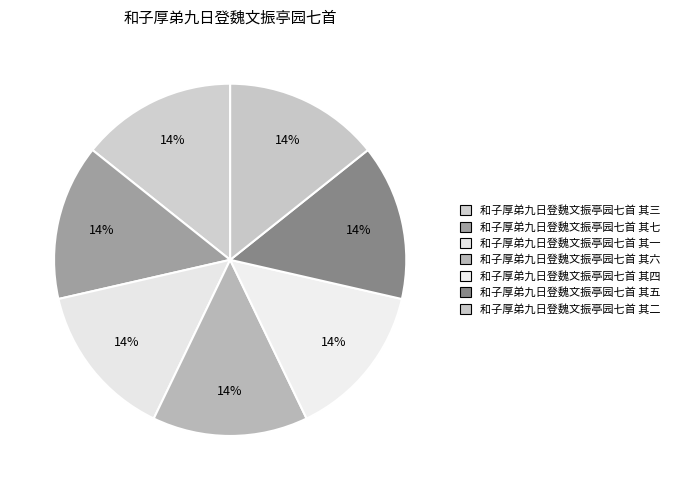

Is there any slice that represents more than half of the pie?

No